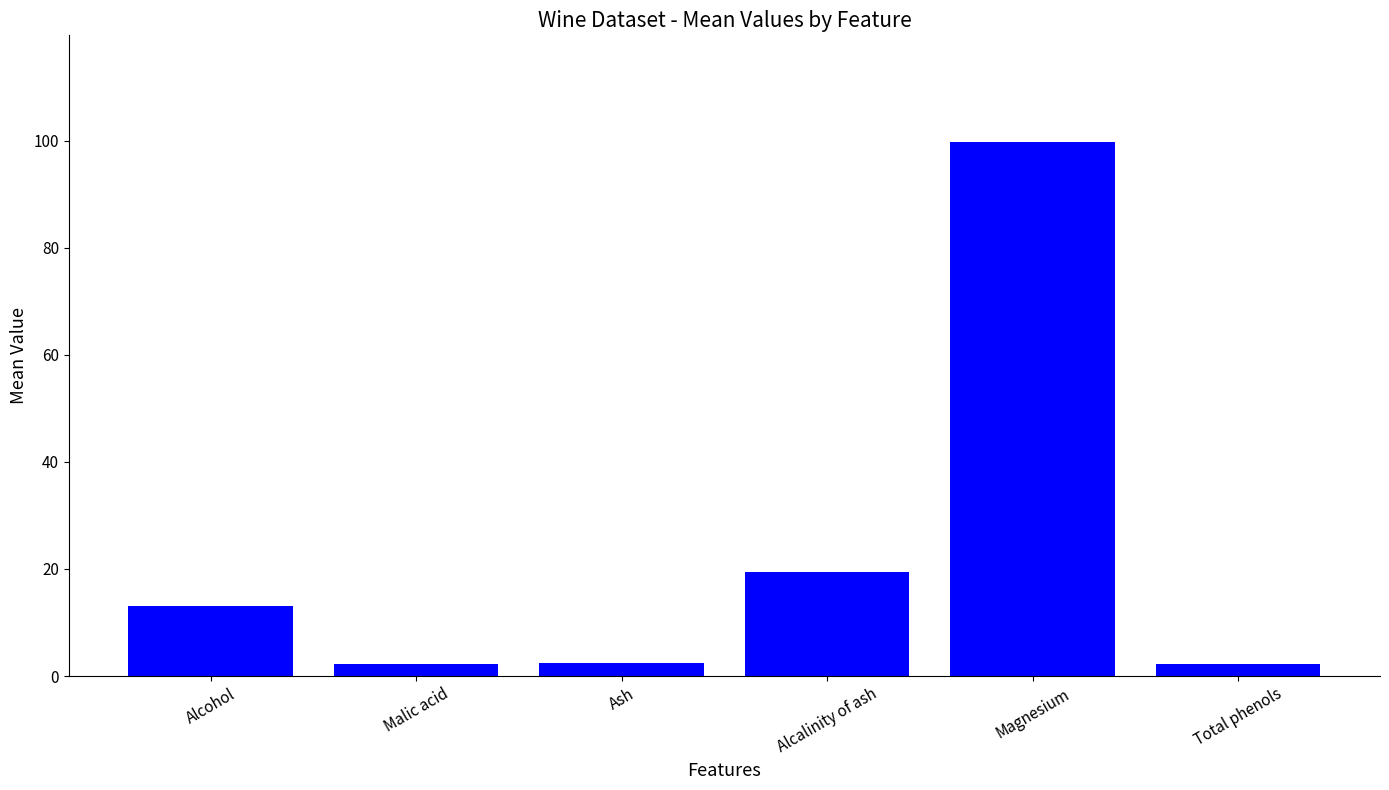

Approximately how many times larger is the value at Malic acid compared to Total phenols?

1.0